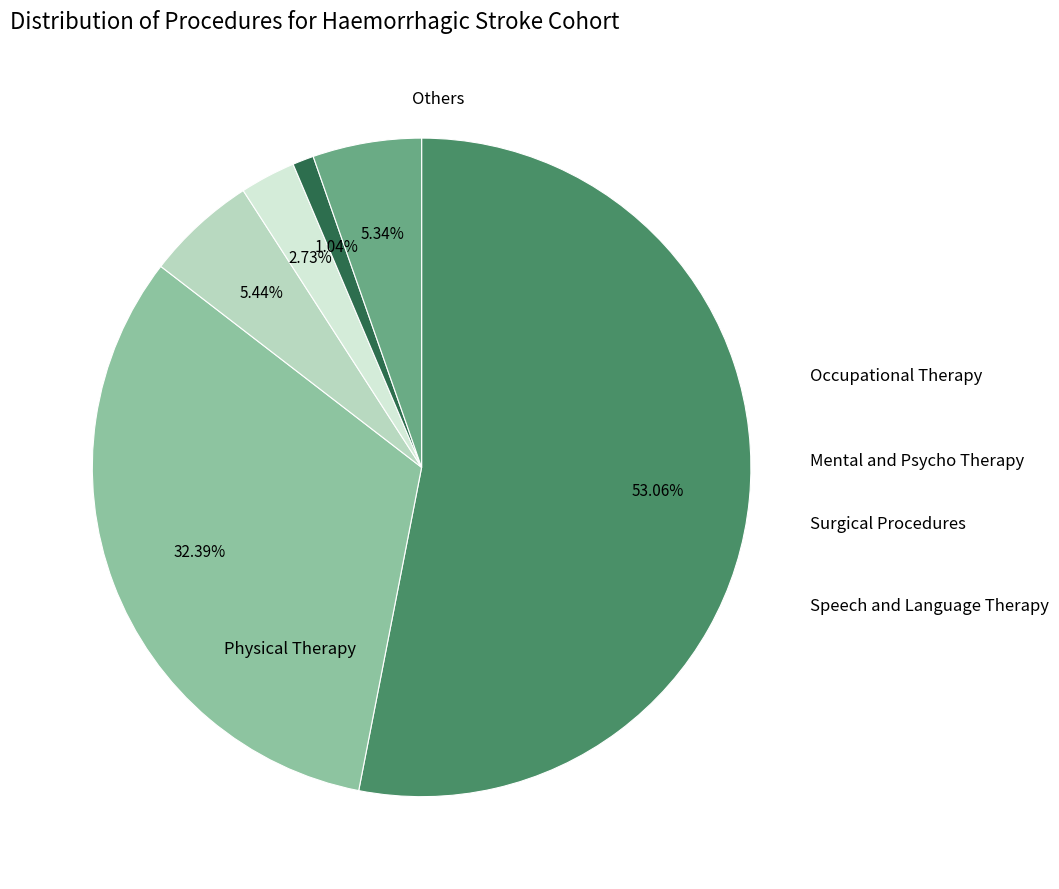

Is there a majority slice in this chart?

Yes